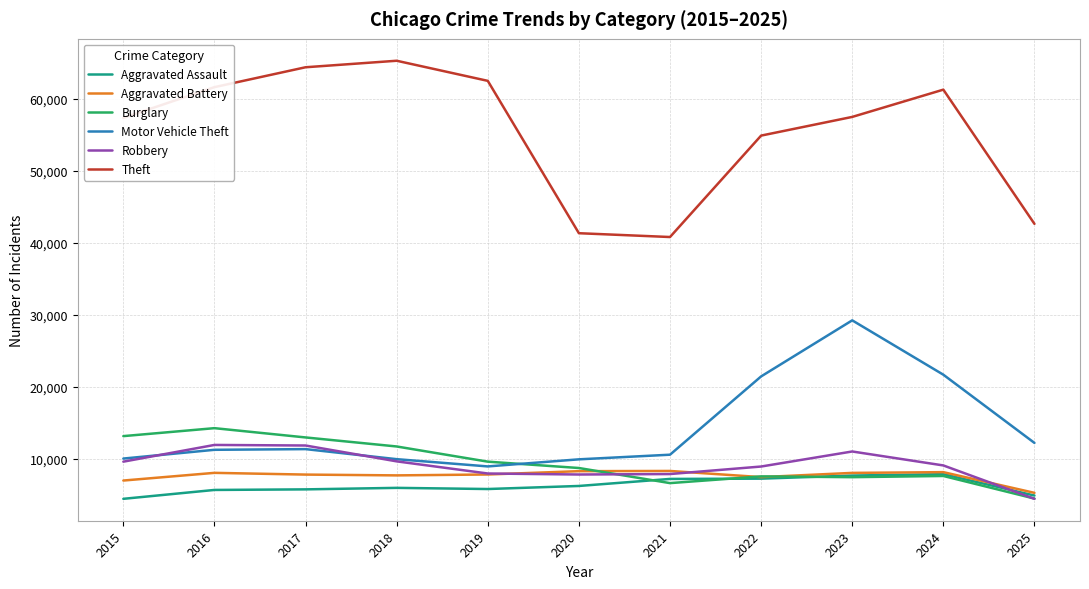

The Aggravated Assault series shows 8181 at 2017. True or false?

False